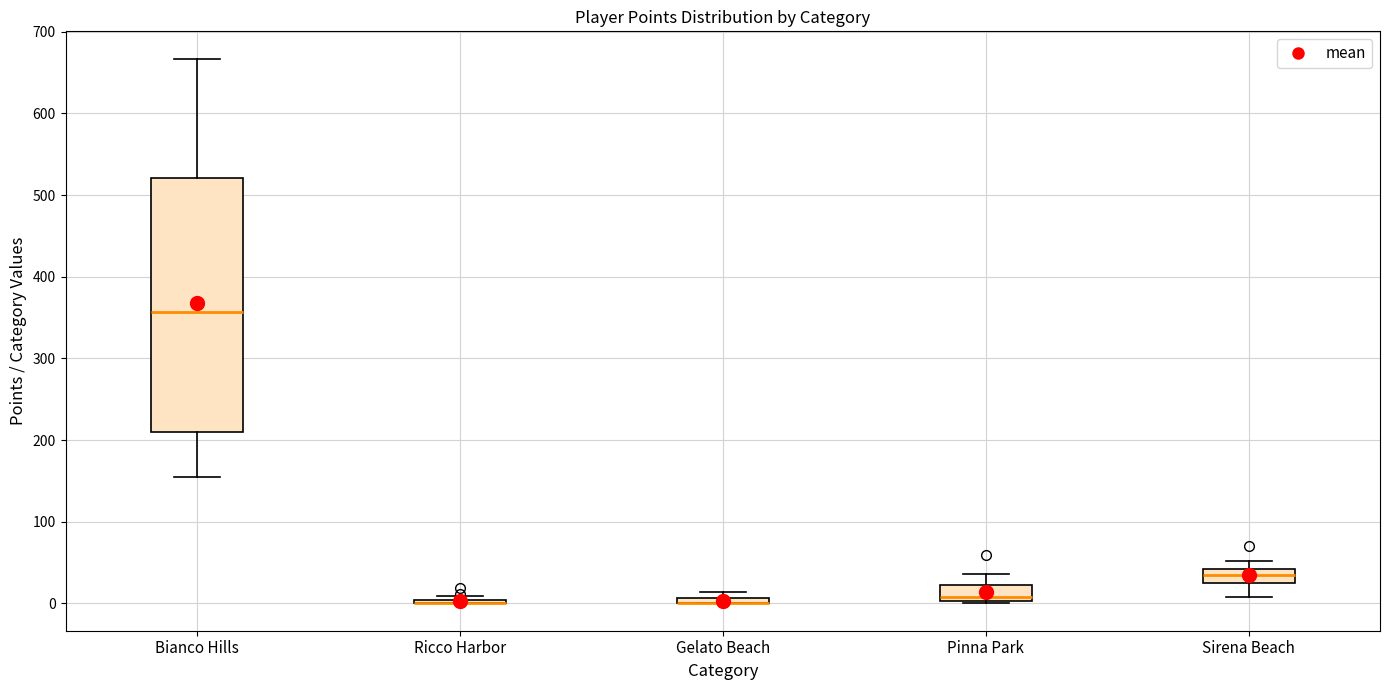

Comparing the boxes themselves (not the whiskers), which one is the tallest?

Bianco Hills